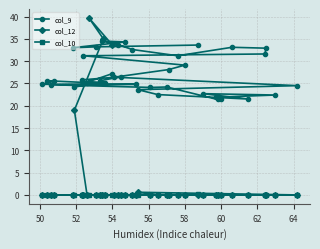

What is the greatest value displayed?

39.7